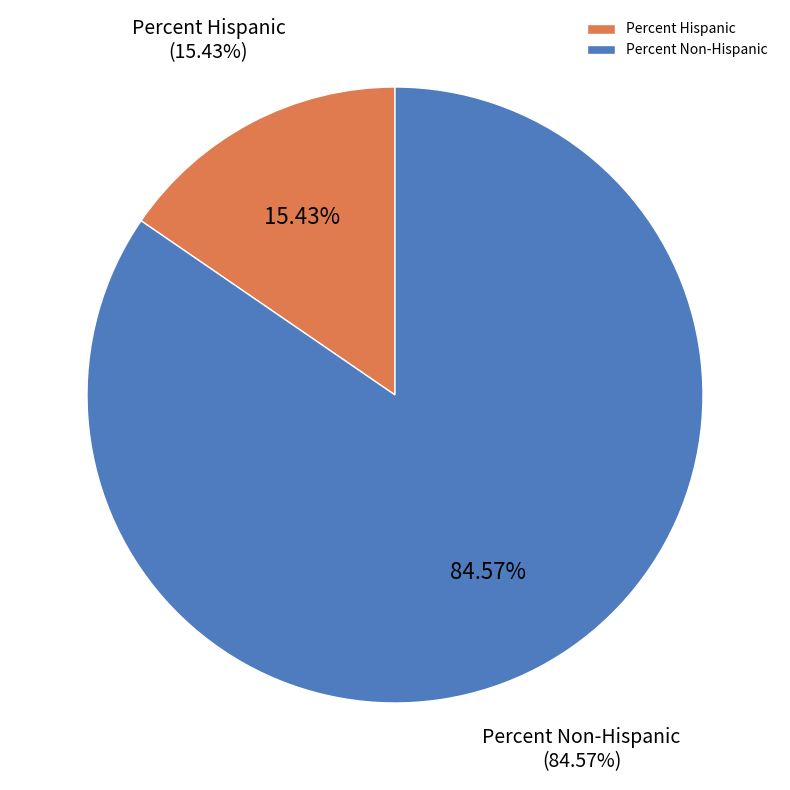

What is the largest slice in the pie chart?

Percent Non-Hispanic